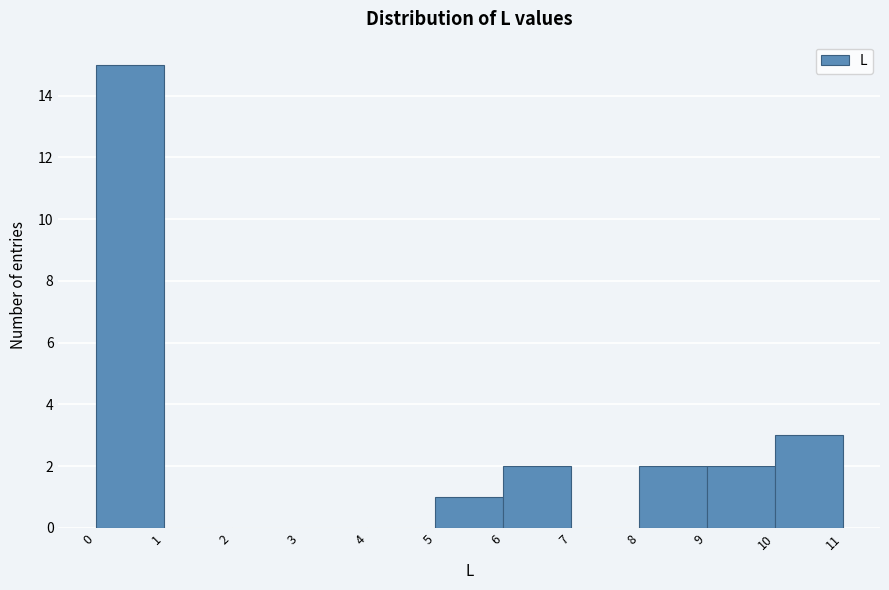

Reading left to right, transcribe this chart: for each bar, give the range it covers on the x-axis and its height. The values are not printed on the chart, so give them approximately, as read against the axis.

0 to 1: 15
1 to 2: 0
2 to 3: 0
3 to 4: 0
4 to 5: 0
5 to 6: 1
6 to 7: 2
7 to 8: 0
8 to 9: 2
9 to 10: 2
10 to 11: 3